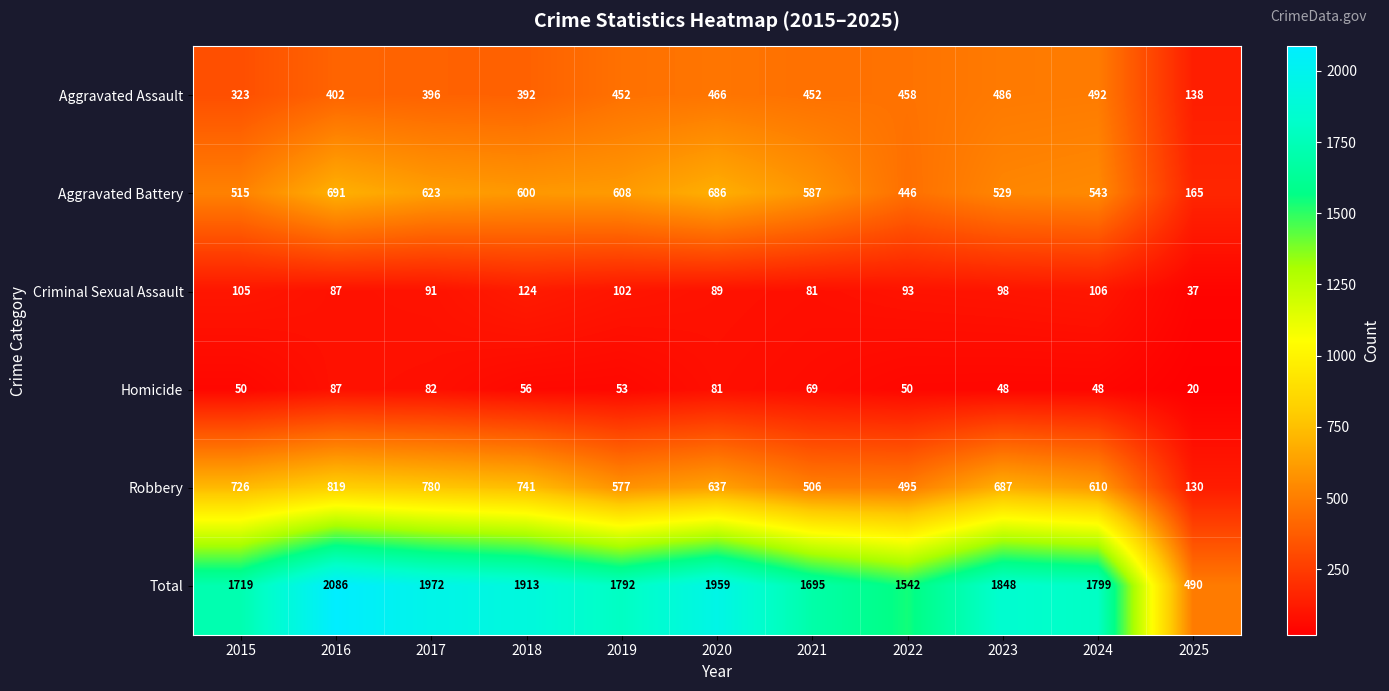

How many distinct data groups are displayed?

6